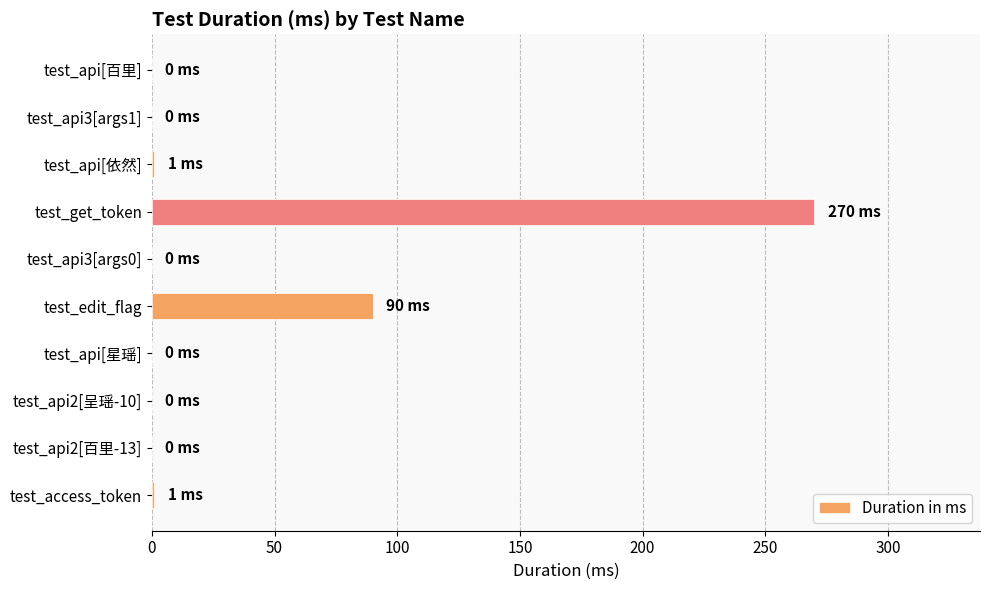

What is the maximum value shown in the chart?

270